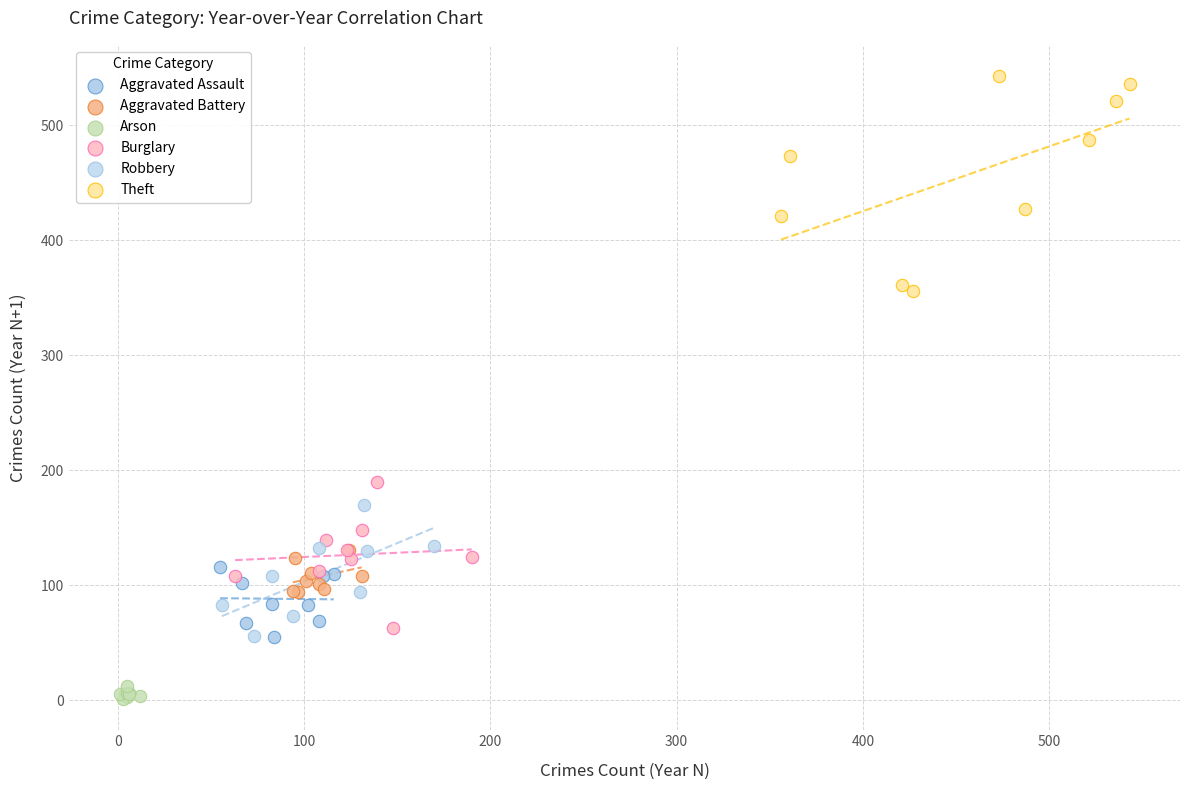

Which series has the largest Y range (max minus min)?

Theft